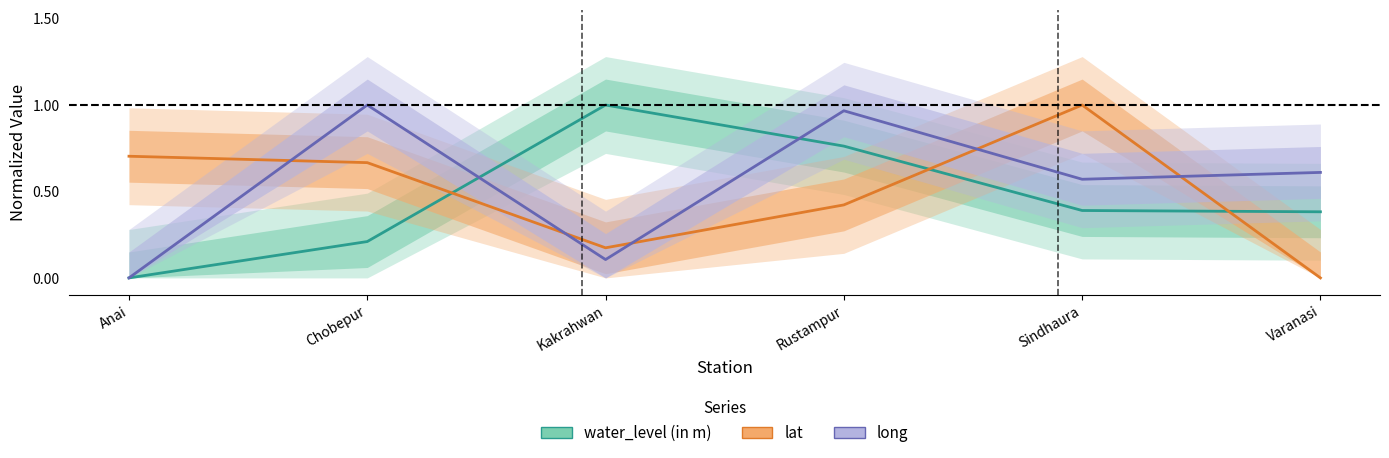

True or false: lat has more than 2 points higher than both neighbors.

False